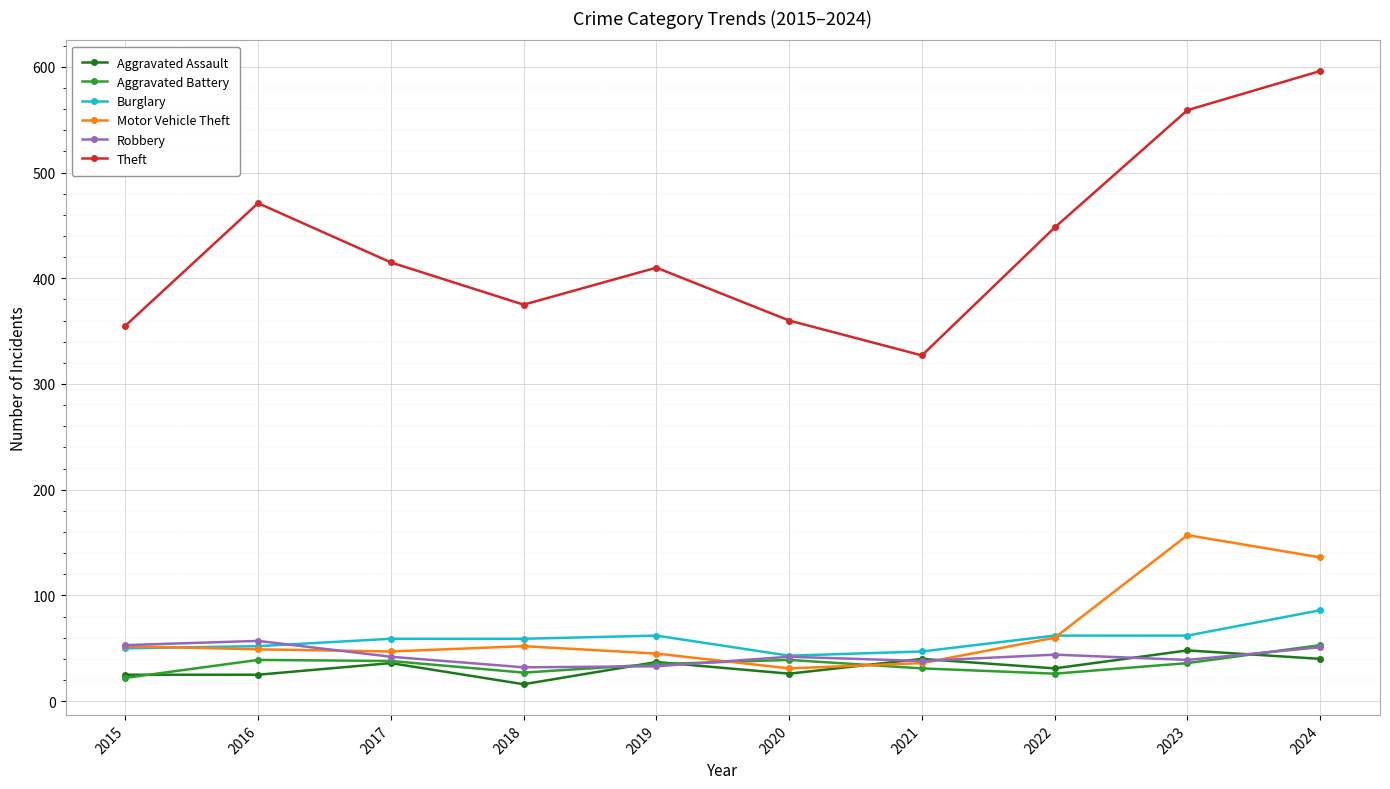

What is the greatest value displayed?

596